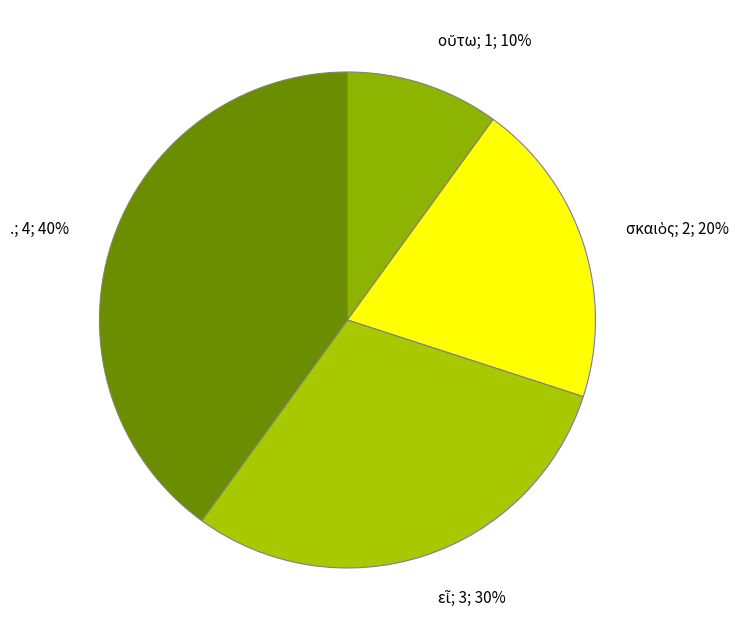

To the nearest percent, what is the difference between the largest and smallest slice percentages?

30%